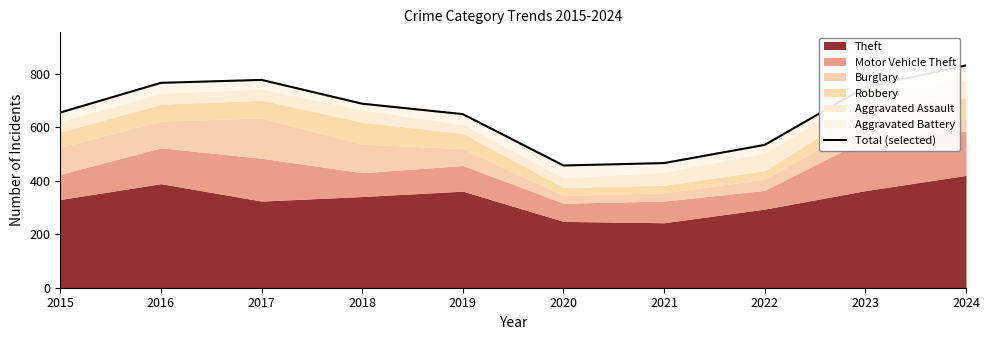

How many points are lower than both their immediate neighbors (excluding endpoints)?

1